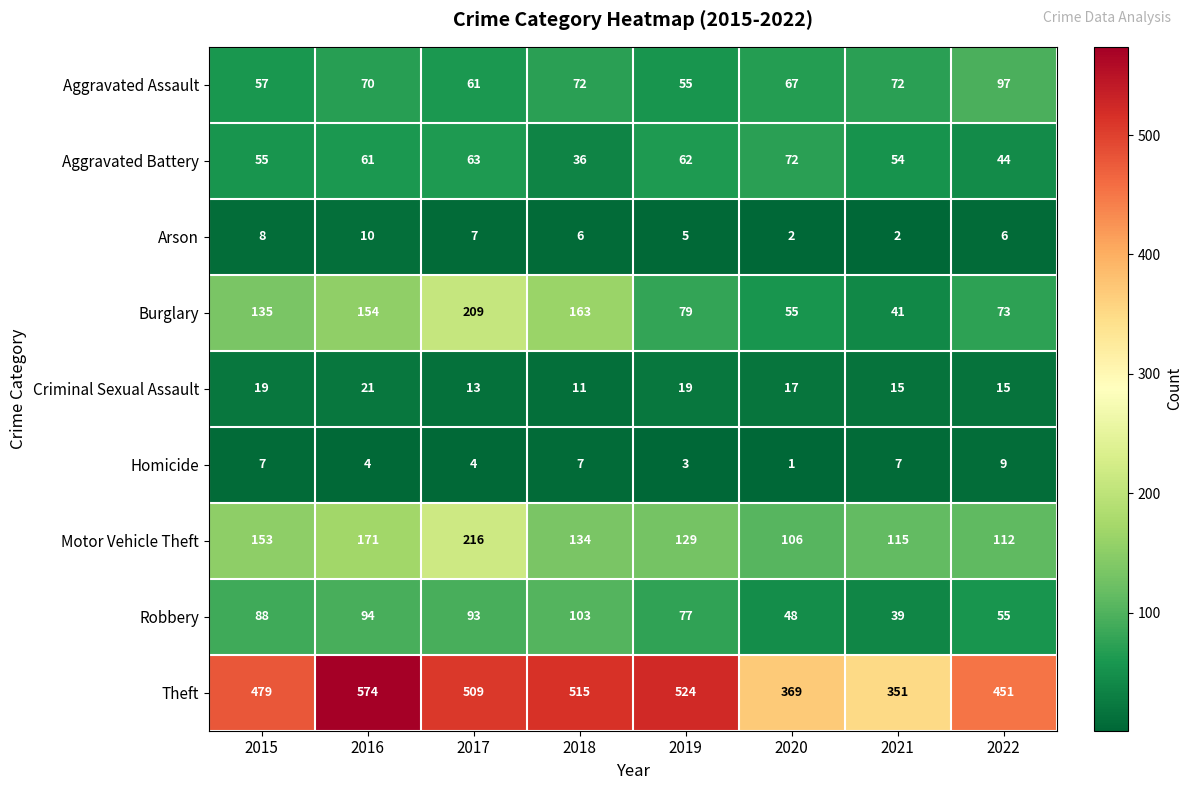

Count the Arson values in the range 5 to 8.

5